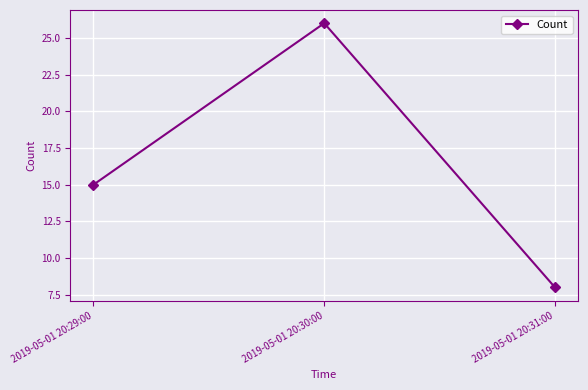

What is the change in value from 2019-05-01 20:30:00 to 2019-05-01 20:31:00?

-18